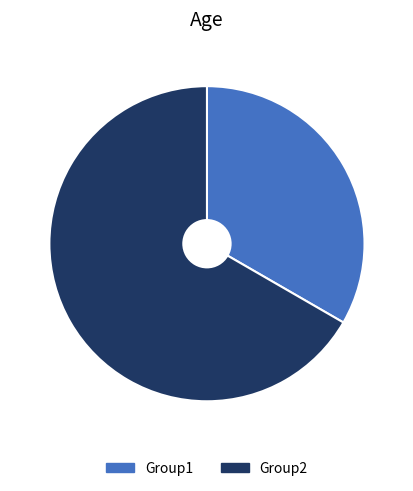

Combined, do Group1 and Group2 account for over 50%?

Yes